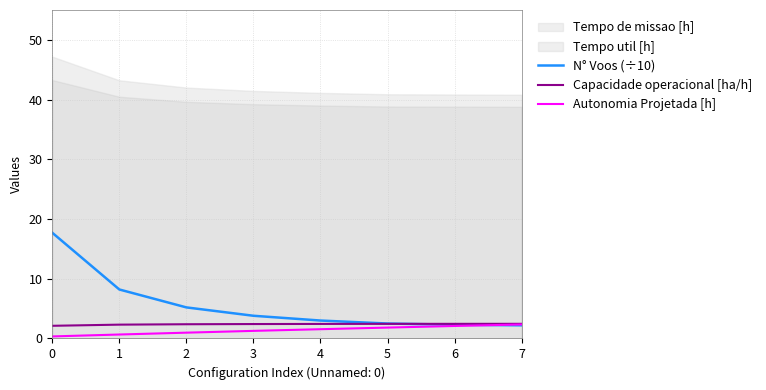

Which series ends up on top after the final intersection of N° Voos (÷10) and Capacidade operacional [ha/h]?

Capacidade operacional [ha/h]